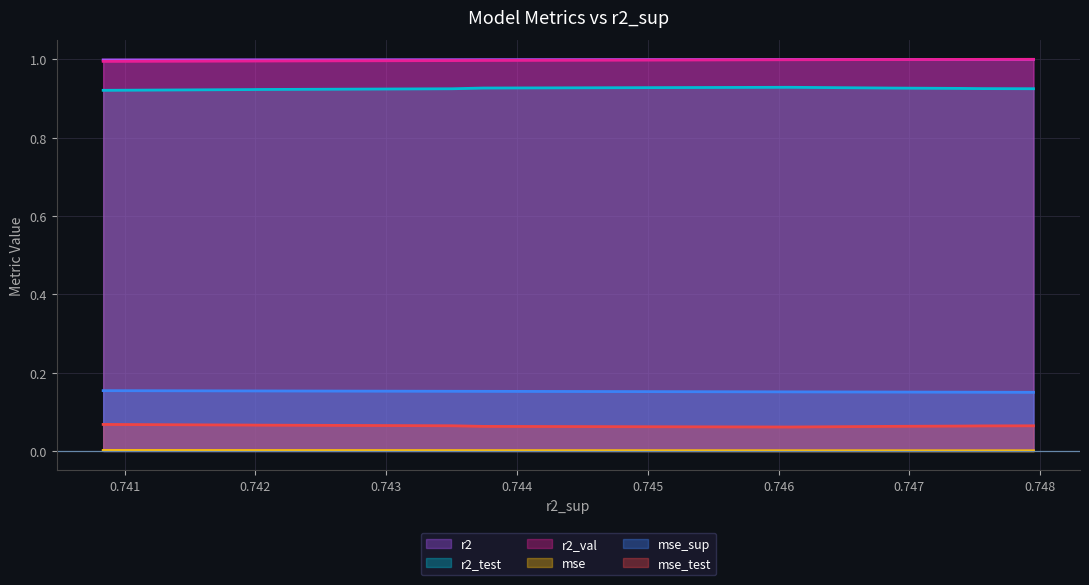

True or false: mse and mse_sup intersect in this chart.

False